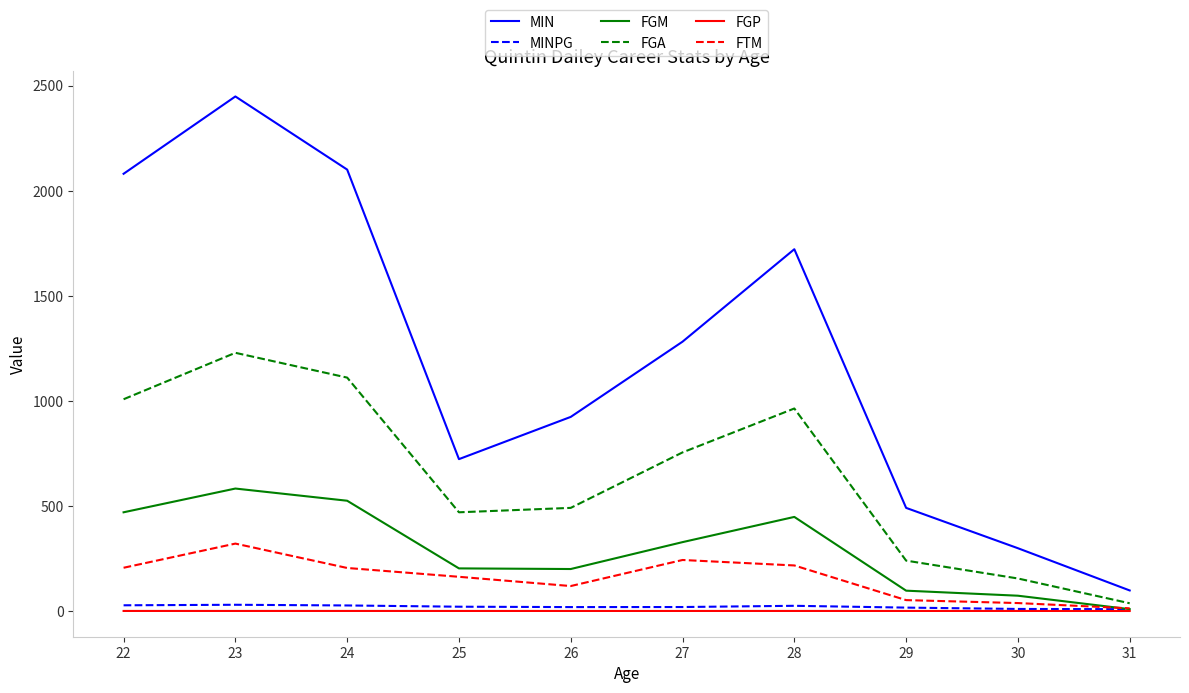

Which series changed the most between 27 and 31?

MIN